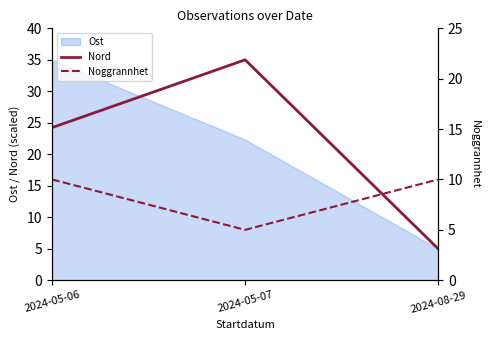

List the labels in order of Nord value, smallest first.

2024-08-29, 2024-05-06, 2024-05-07